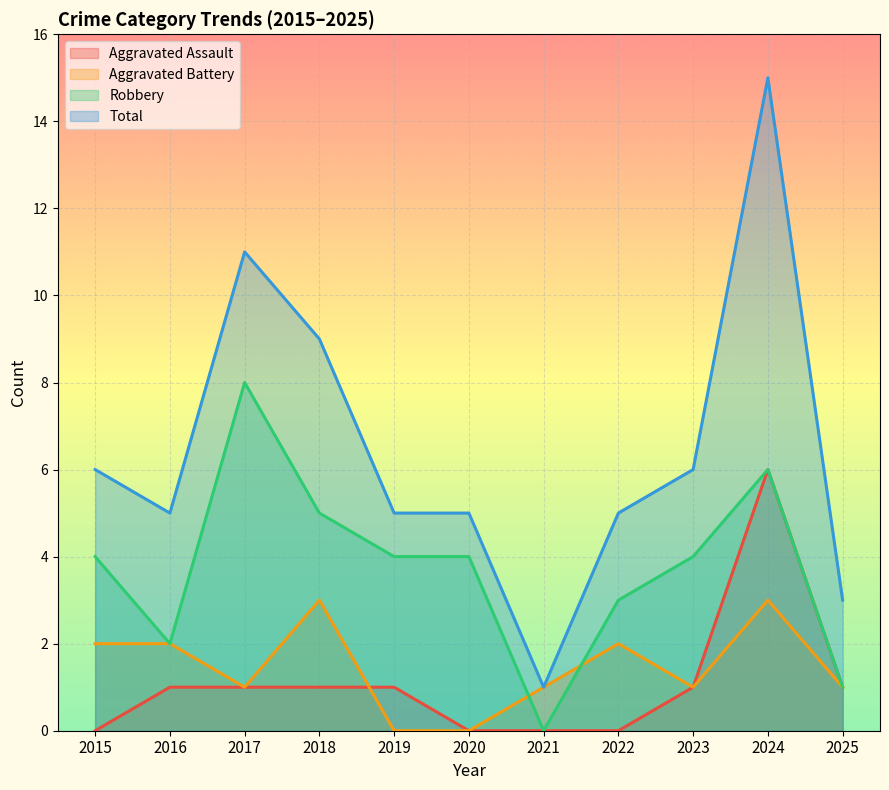

Between 2024 and 2025, which series saw the biggest shift?

Total